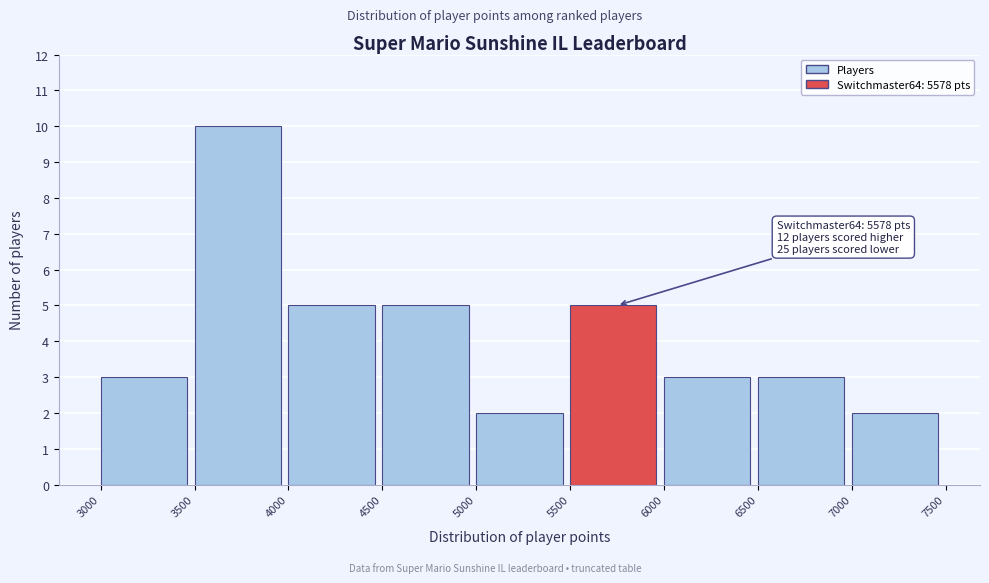

Which range on the x-axis has the tallest bar?

3500 to 4000